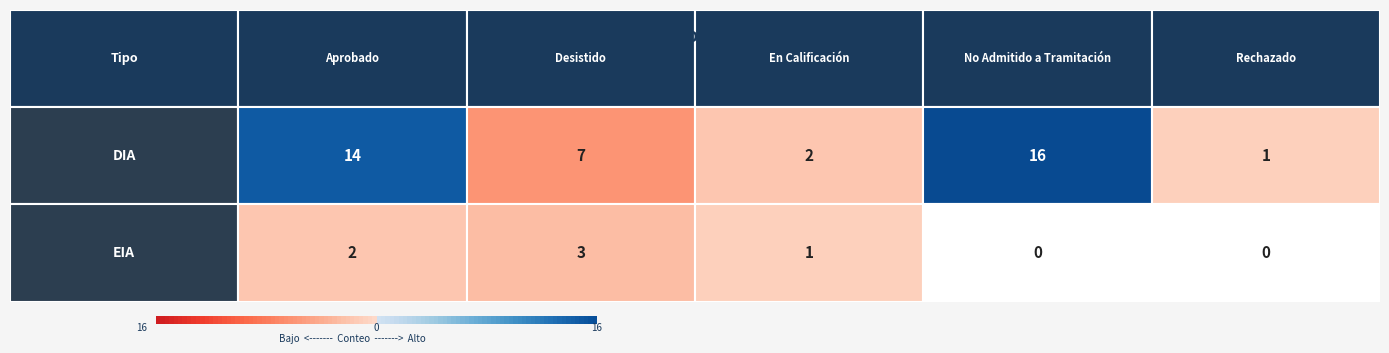

True or false: DIA has a value of 10 at Interregional.

False